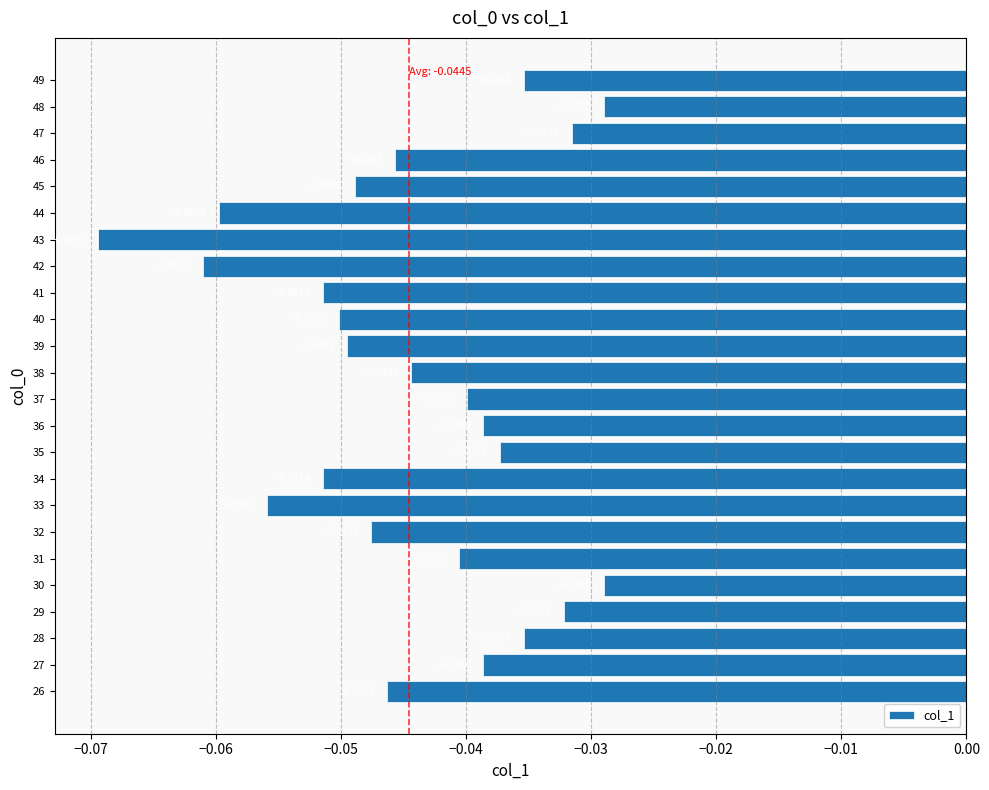

What is the sum of all values?

-1.1